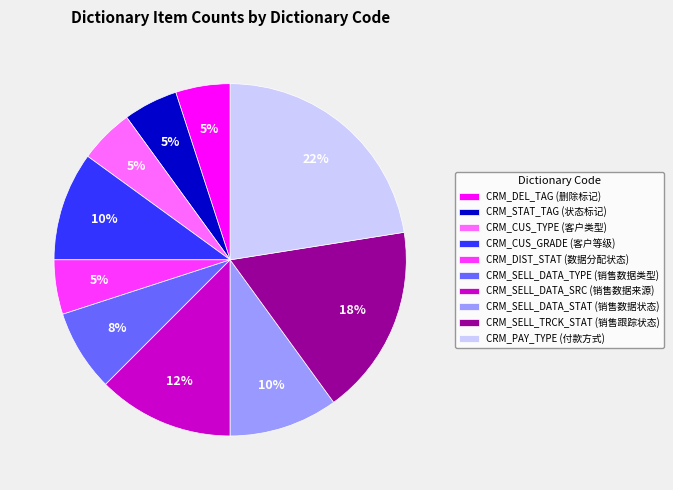

Approximately how many times larger is the value at CRM_SELL_TRCK_STAT (销售跟踪状态) compared to CRM_PAY_TYPE (付款方式)?

0.8